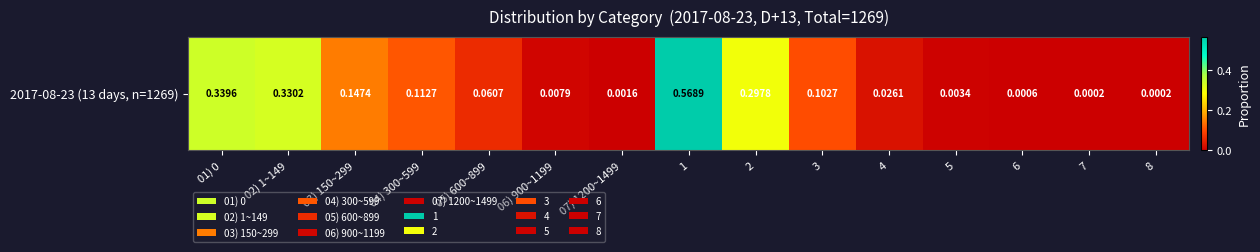

List the labels in order of value, smallest first.

7, 8, 6, 07) 1200~1499, 5, 06) 900~1199, 4, 05) 600~899, 3, 04) 300~599, 03) 150~299, 2, 02) 1~149, 01) 0, 1